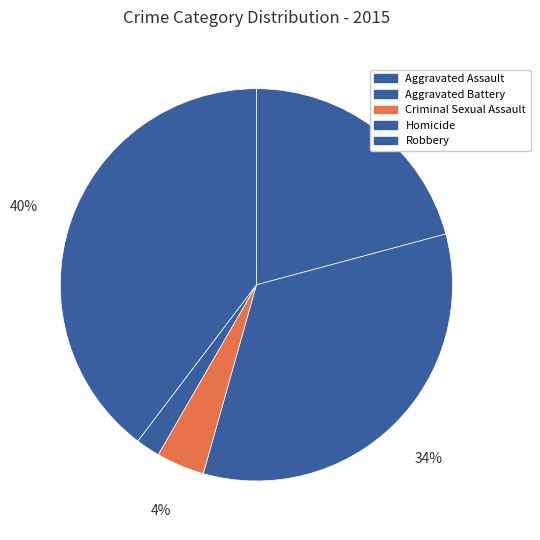

What is the smallest slice in the pie chart?

Homicide